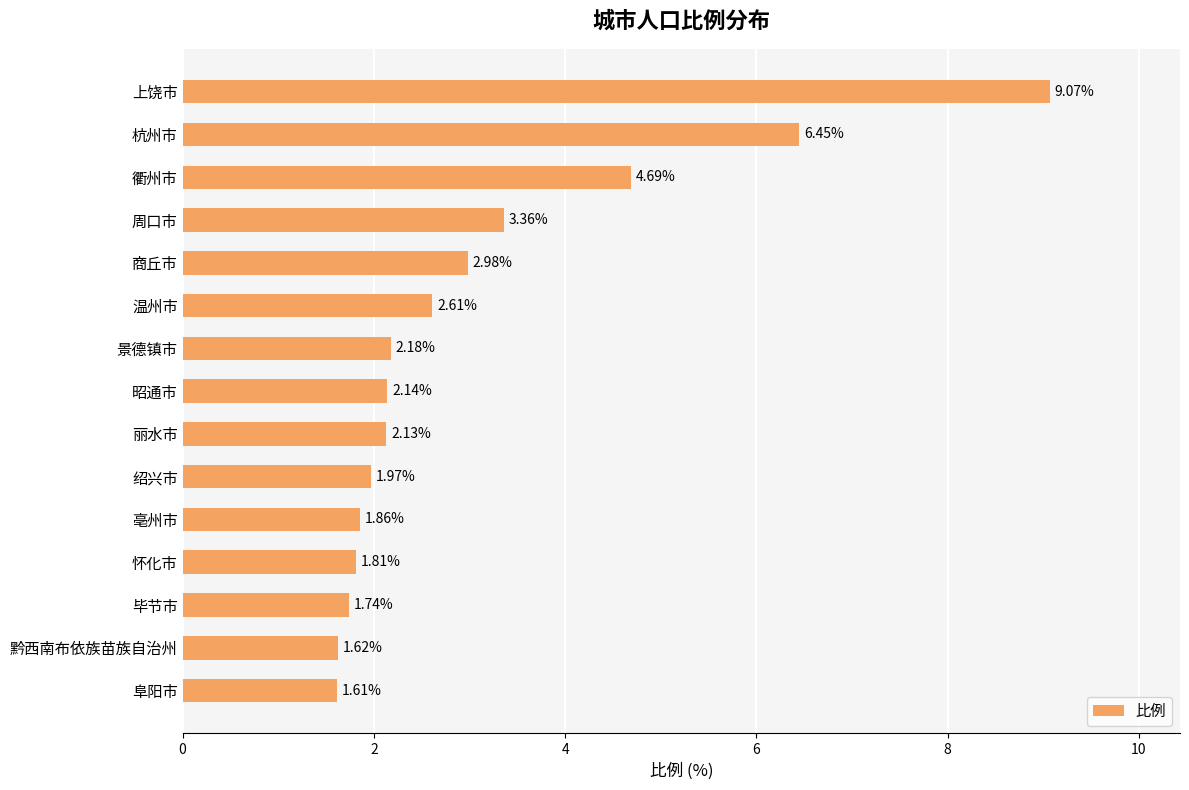

Between 杭州市 and 丽水市, which is larger?

杭州市